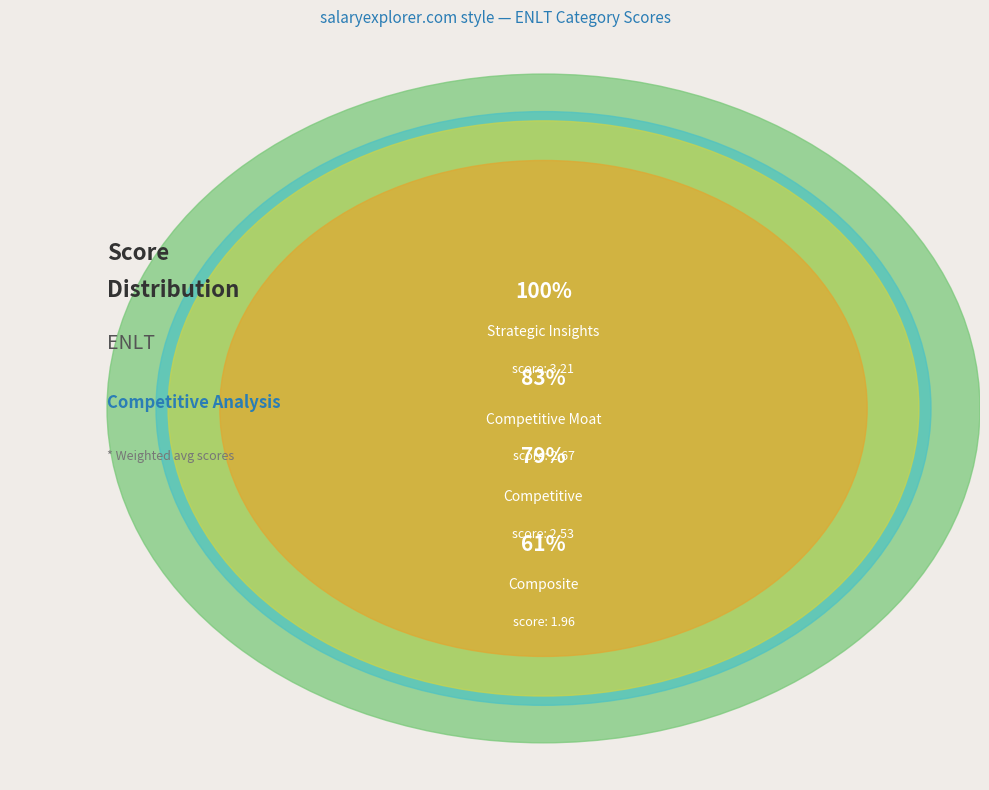

Count the number of slices in the pie.

4